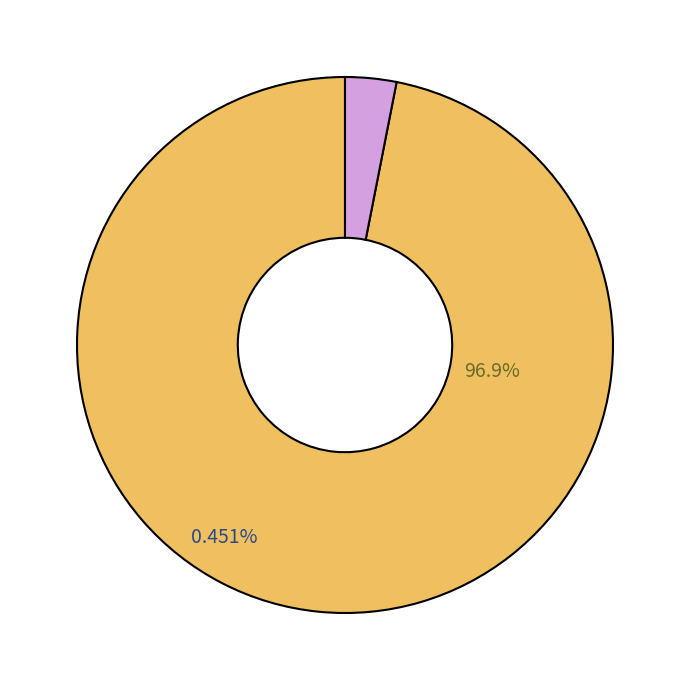

What is the change in value from 华夏磐利一年定期开放混合A to 华夏磐利一年定期开放混合C?

-15.5